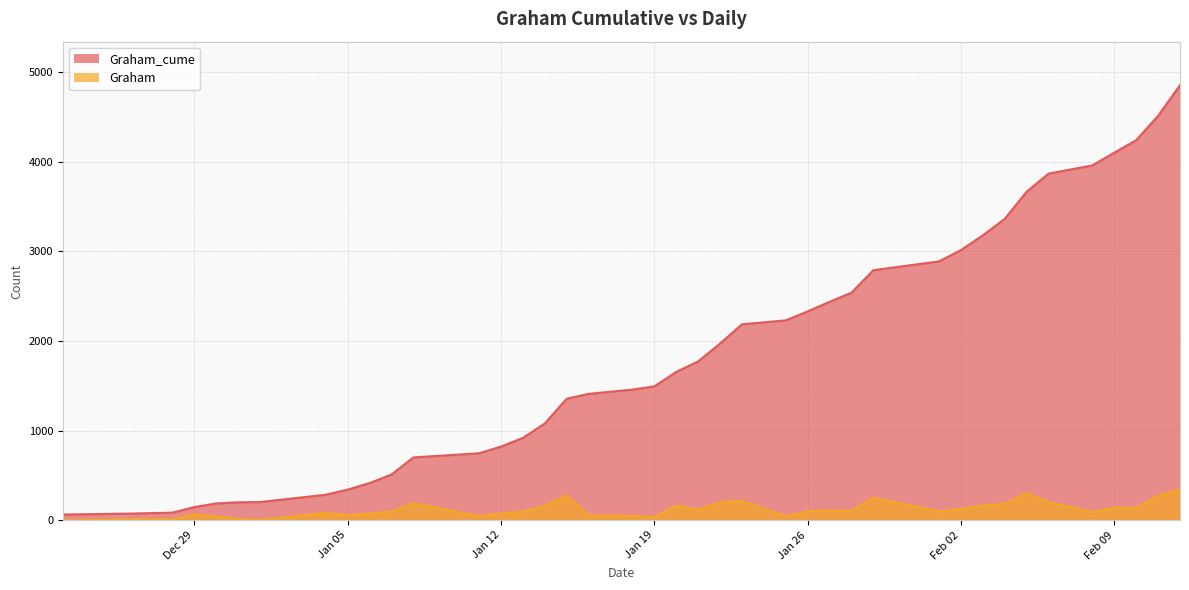

What is the label of the 16th point from the left?

2021-01-14